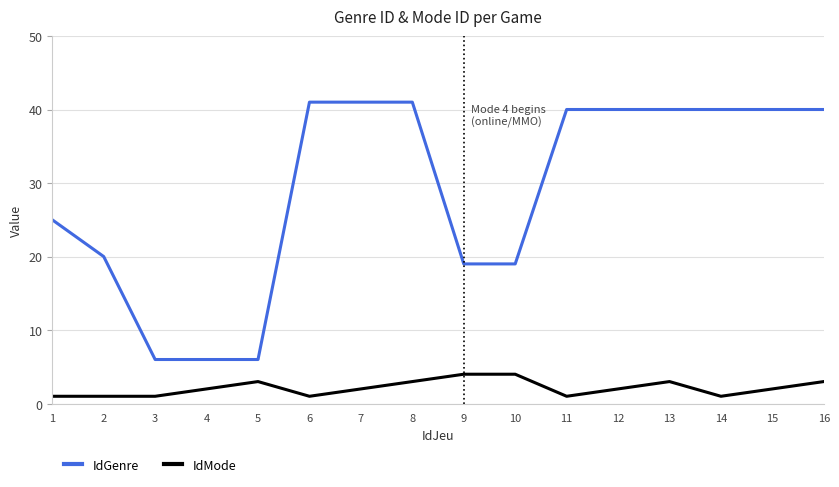

Does the chart have visible grid lines?

Yes